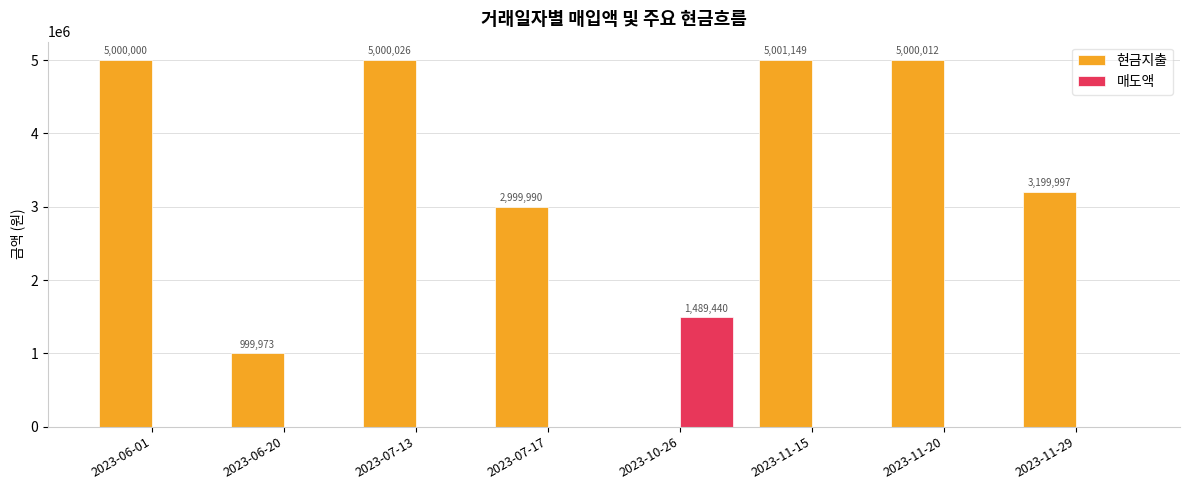

What are all the series names shown in the legend?

현금지출, 매도액